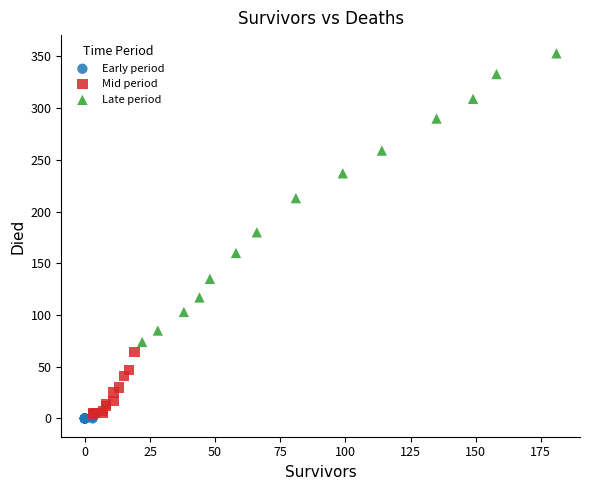

Which series contains the highest Y value?

Late period